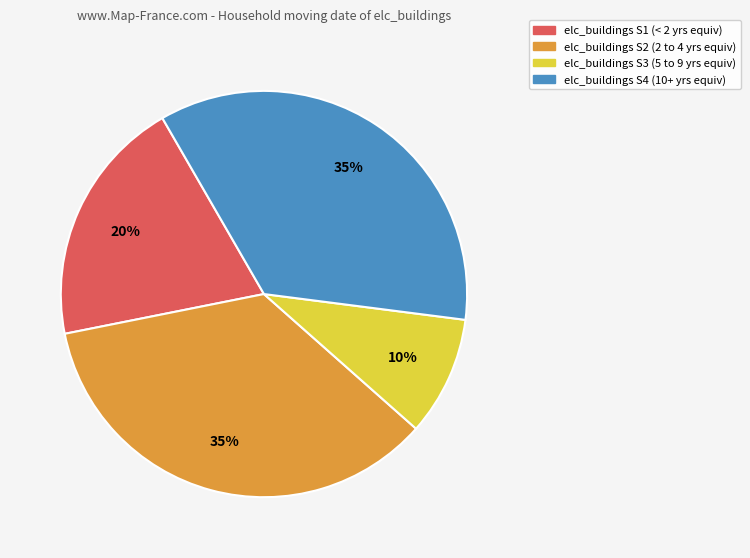

Is it true that elc_buildings S4 (10+ yrs equiv) is 49% of the pie?

False